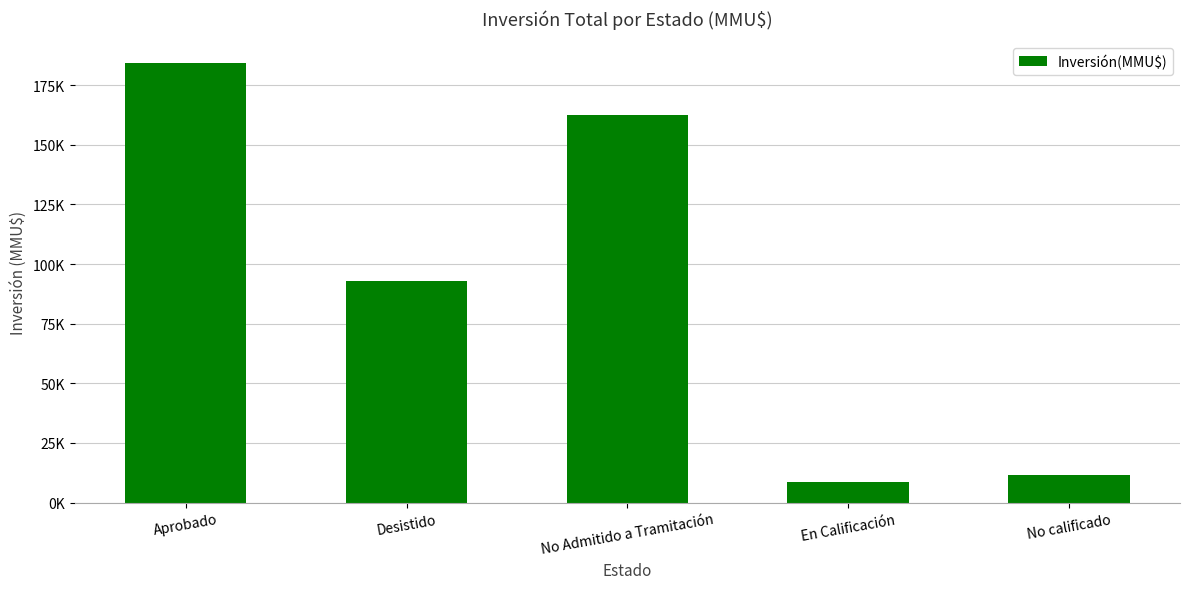

Approximately how many times larger is the value at En Calificación compared to No calificado?

0.7